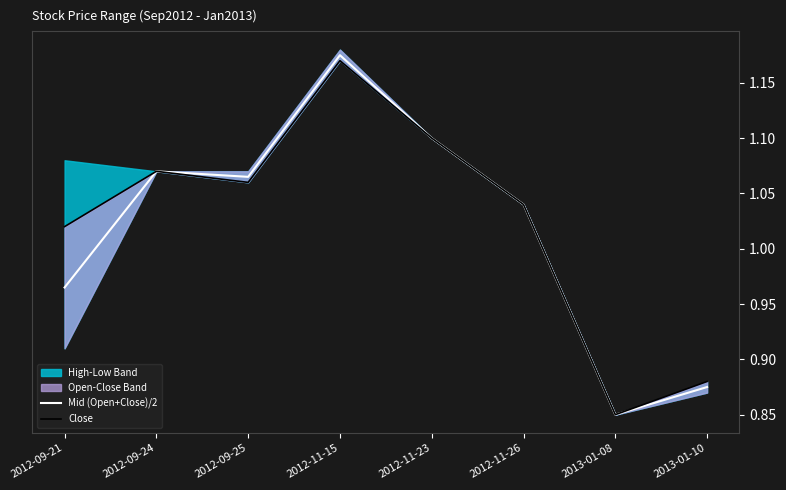

Does the chart have visible grid lines?

No